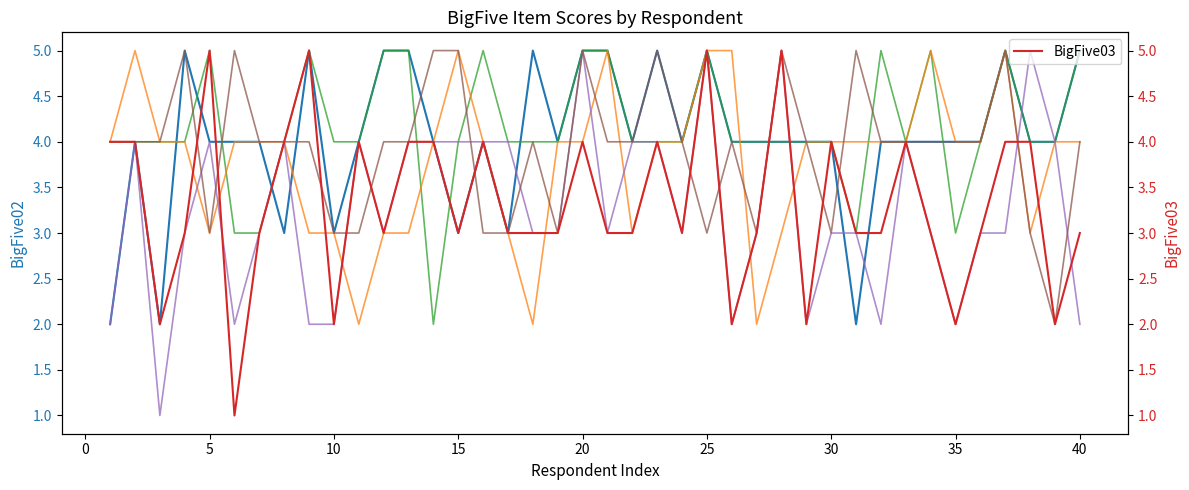

The value of BigFive04 at 13 is 1. True or false?

False